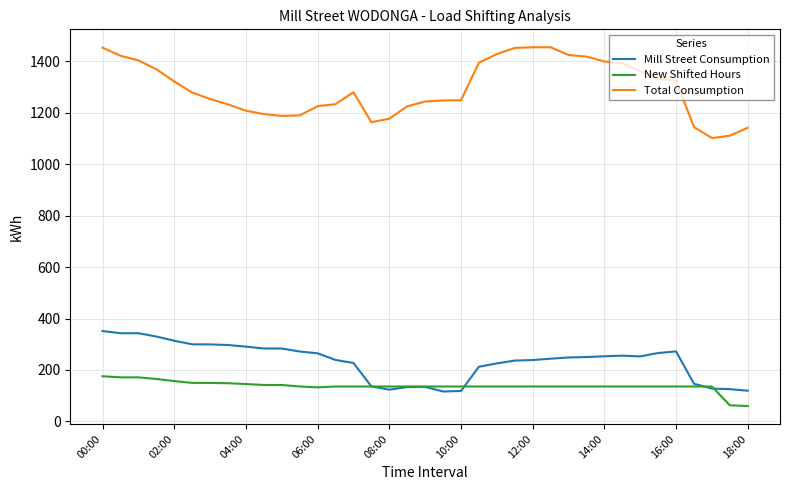

True or false: Total Consumption and Mill Street Consumption intersect in this chart.

False